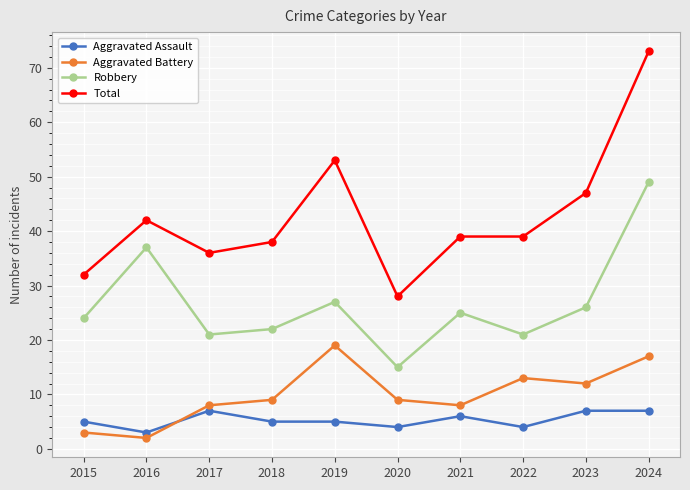

What is the difference between the Aggravated Assault values at 2021 and 2017?

1